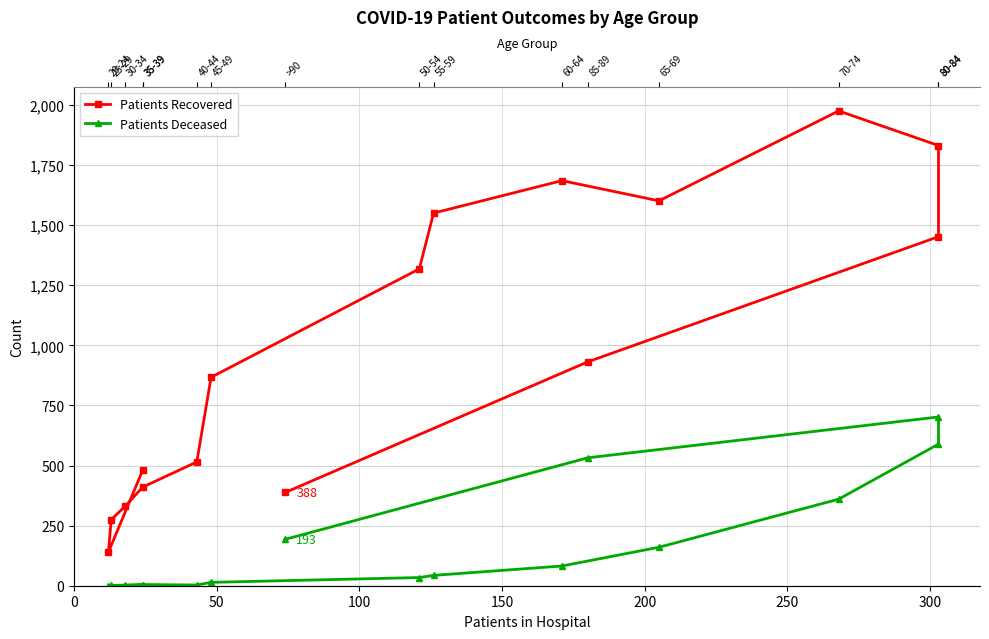

Which series has the widest spread of values?

Patients Recovered